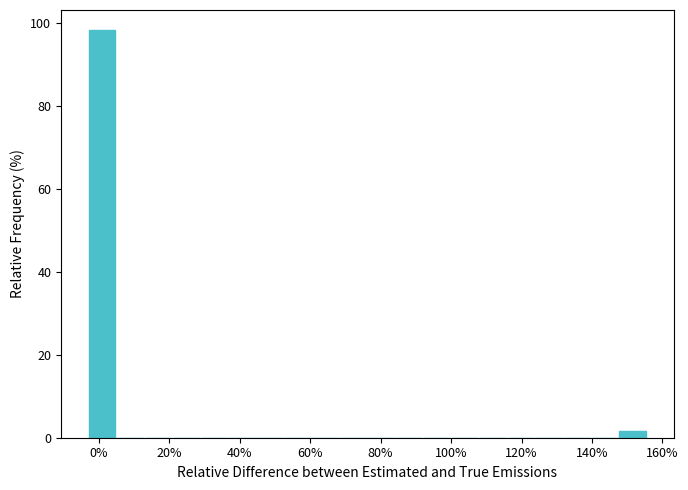

Read against the x-axis, roughly where is the centre of the tallest bar?

0